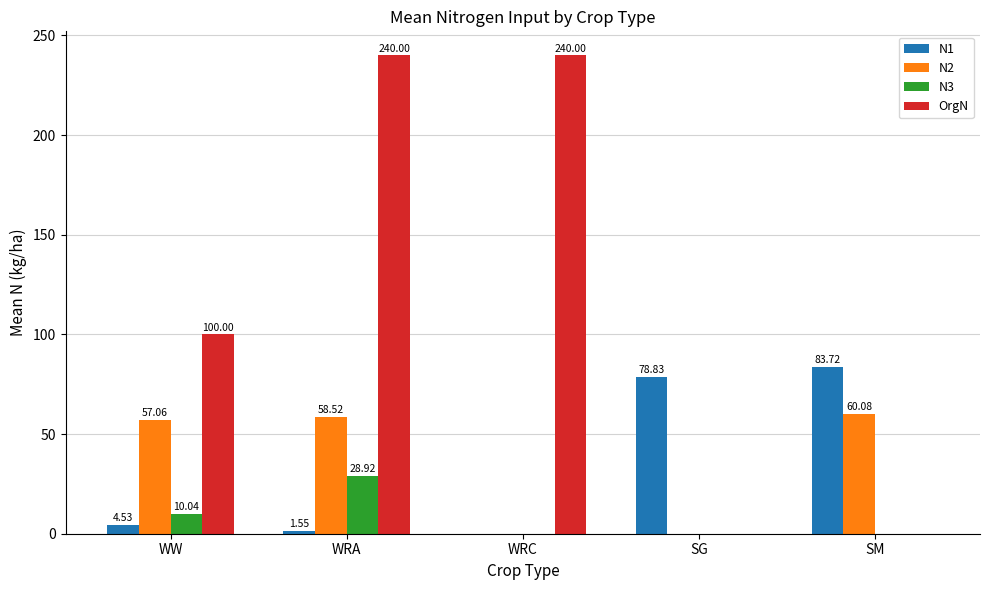

Read the OrgN value at WRA.

240.0